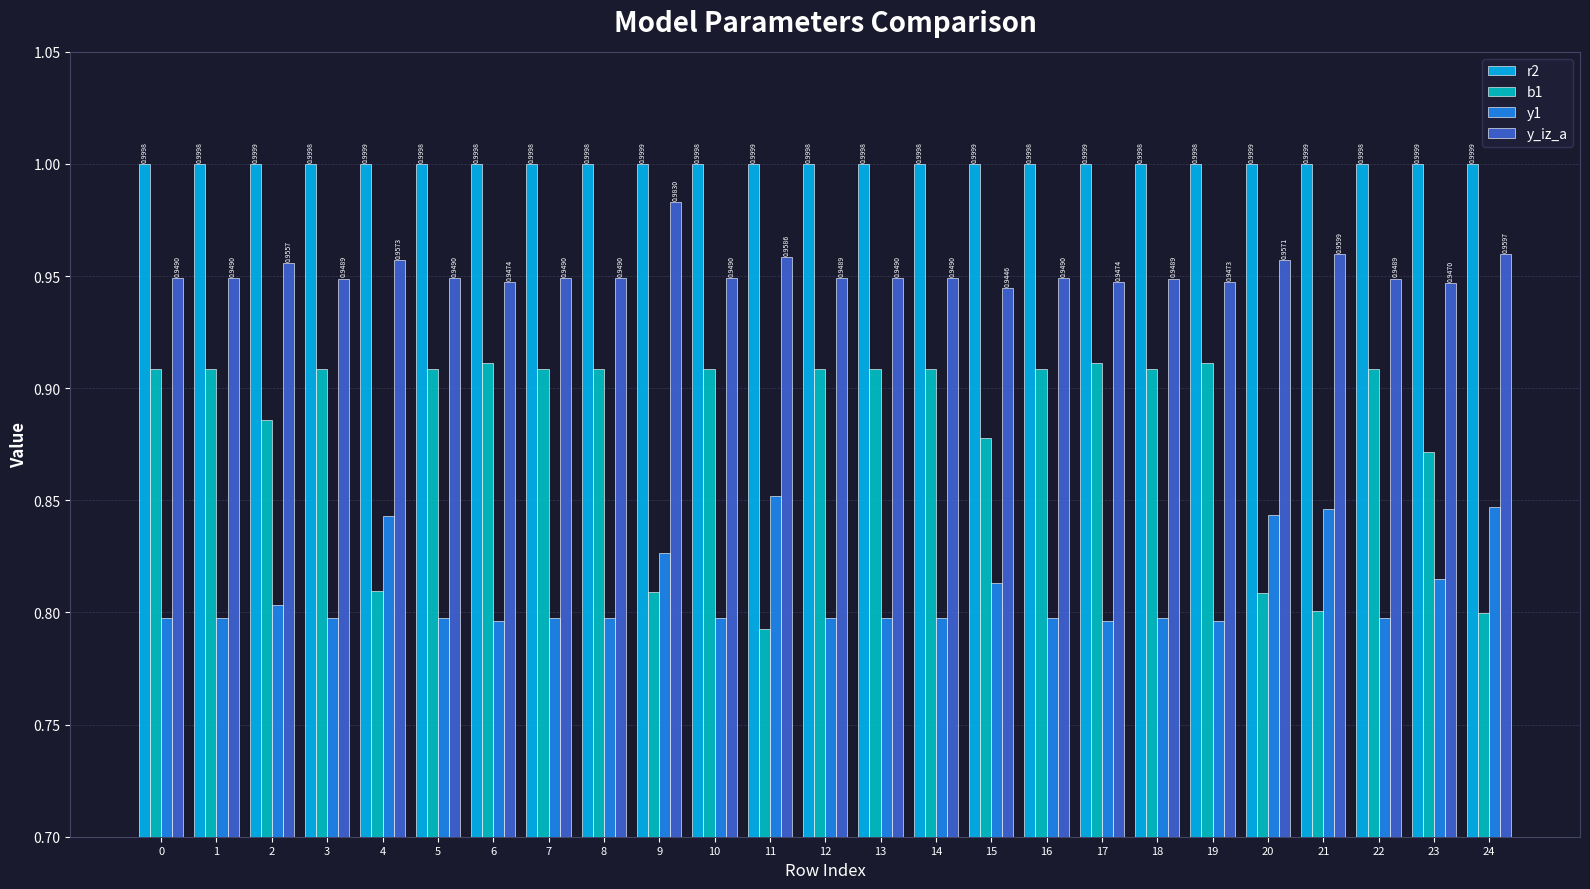

What is the total value across all series at 14?

3.7